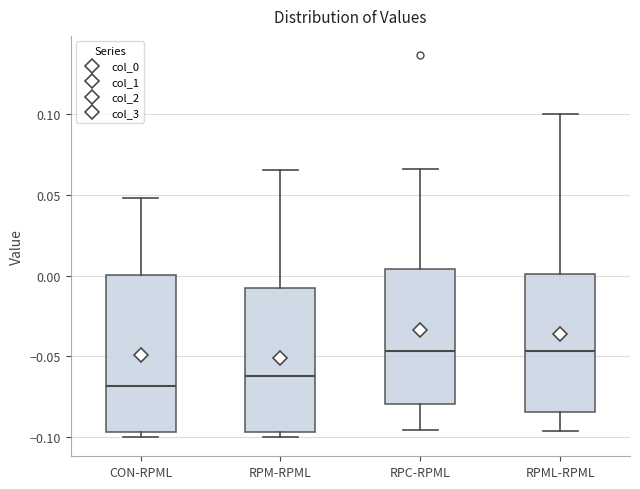

Reading left to right, transcribe this box plot: for each box, give where its median line is, the range the box spans, and where its two whiskers end, as read against the y-axis. The values are not printed on the chart, so give them approximately, as read against the axis.

CON-RPML: median -0.070, box -0.095 to 0.000, whiskers -0.100 to 0.050
RPM-RPML: median -0.060, box -0.095 to -0.005, whiskers -0.100 to 0.065
RPC-RPML: median -0.045, box -0.080 to 0.005, whiskers -0.095 to 0.065
RPML-RPML: median -0.045, box -0.085 to 0.000, whiskers -0.095 to 0.100